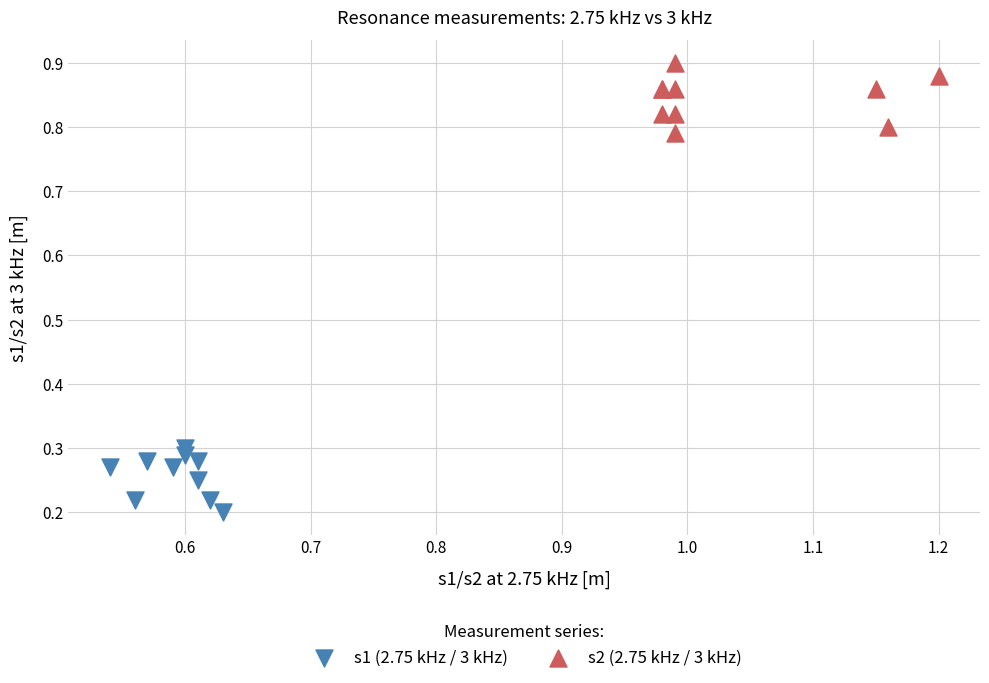

Which series contains the lowest Y value?

s1 (2.75 kHz / 3 kHz)